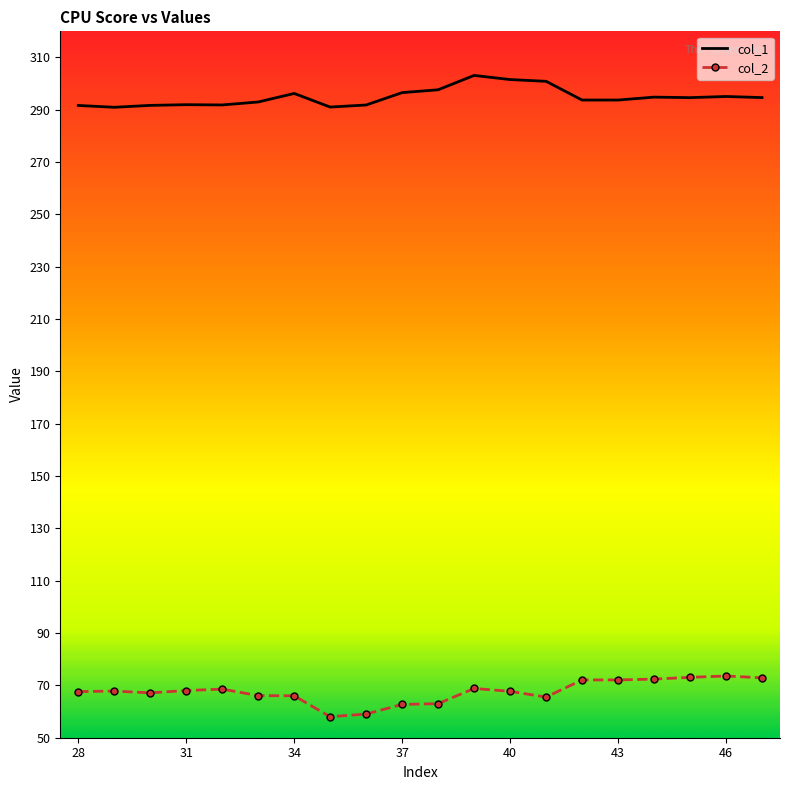

What are all the series names shown in the legend?

col_1, col_2